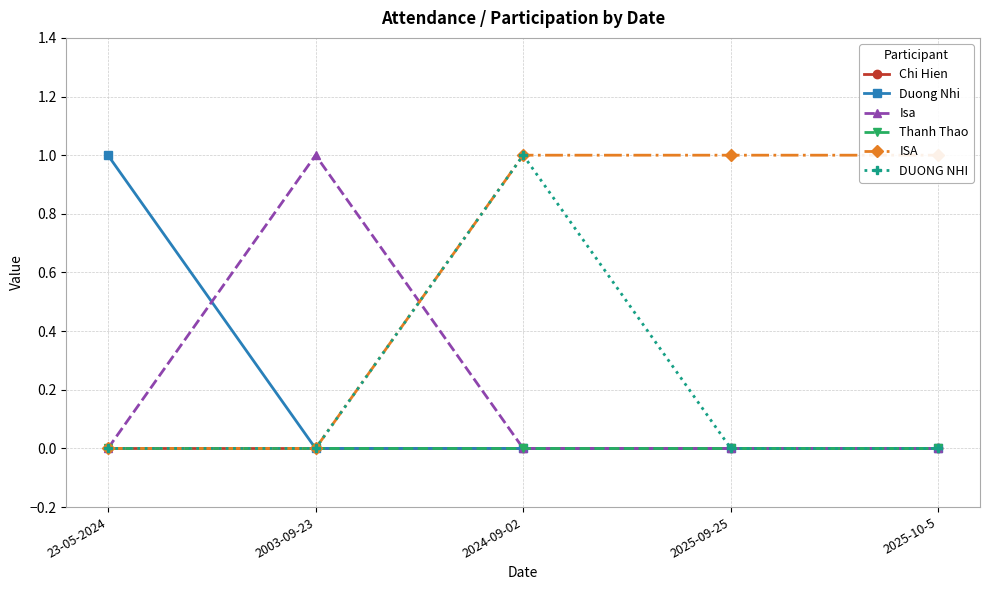

Does the chart have visible grid lines?

Yes